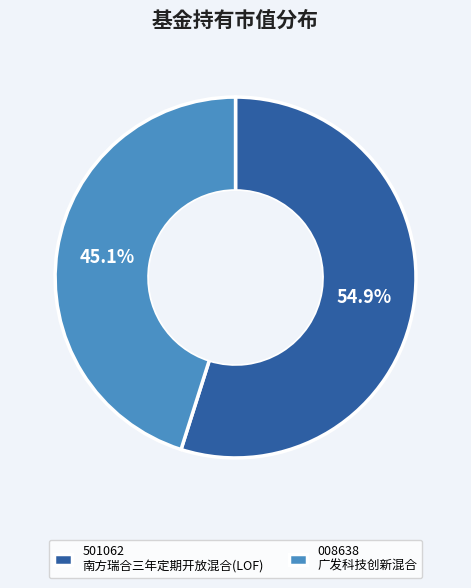

Rank the categories by value from lowest to highest.

008638 广发科技创新混合, 501062 南方瑞合三年定期开放混合(LOF)